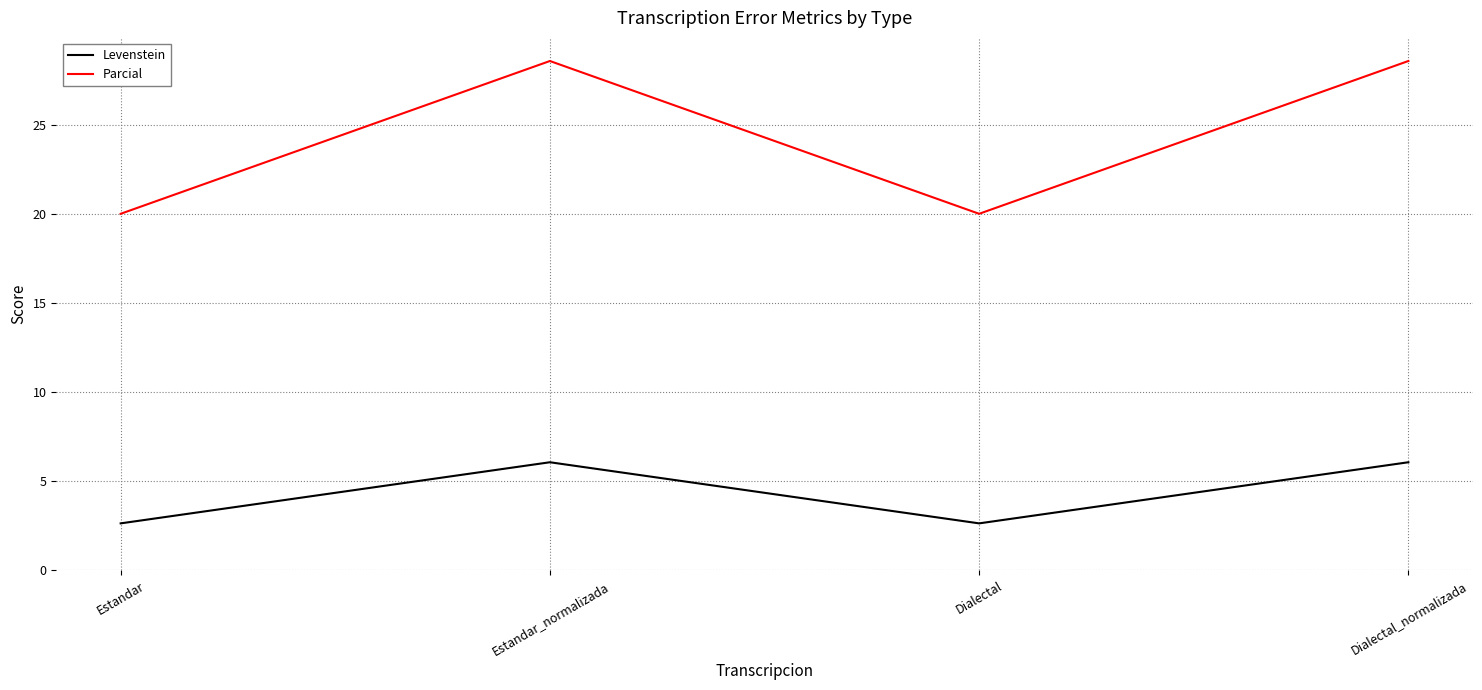

What is the highest value of the Parcial series?

28.6